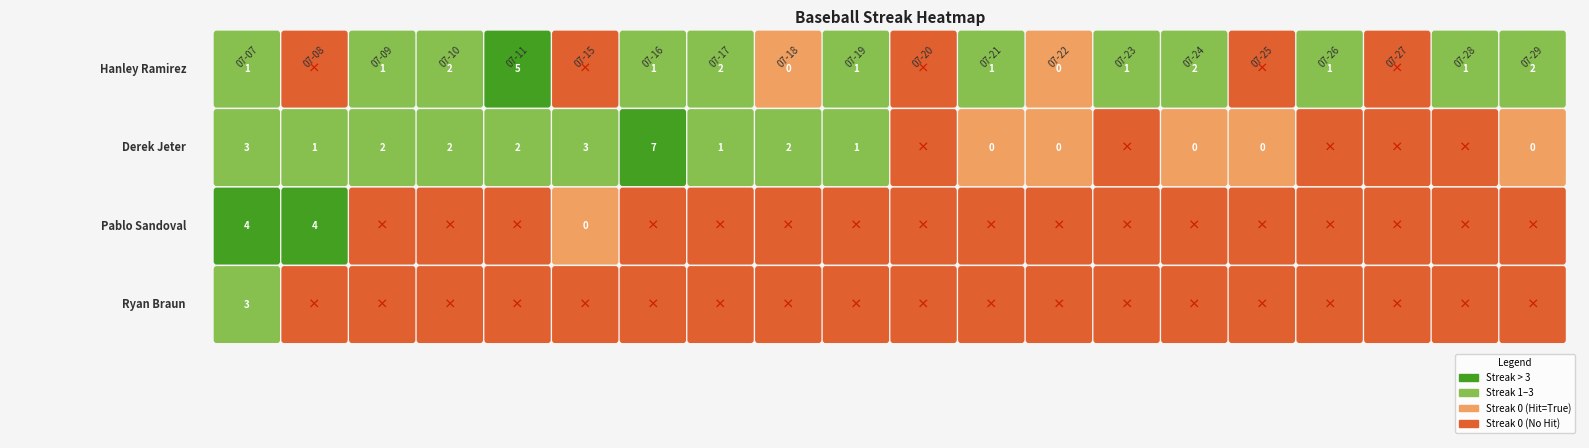

At which label is Pablo Sandoval closest to 2?

07-07